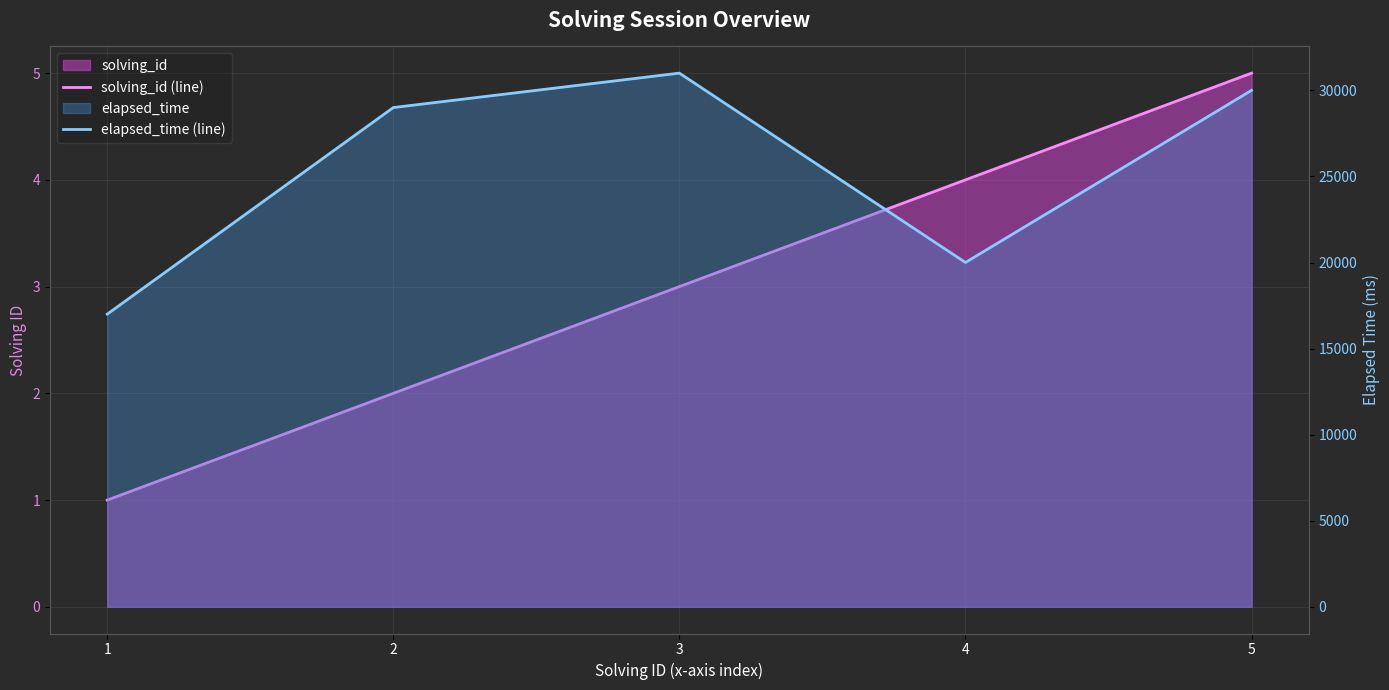

What is the value of the solving_id (line) point at the 2nd from the left?

2